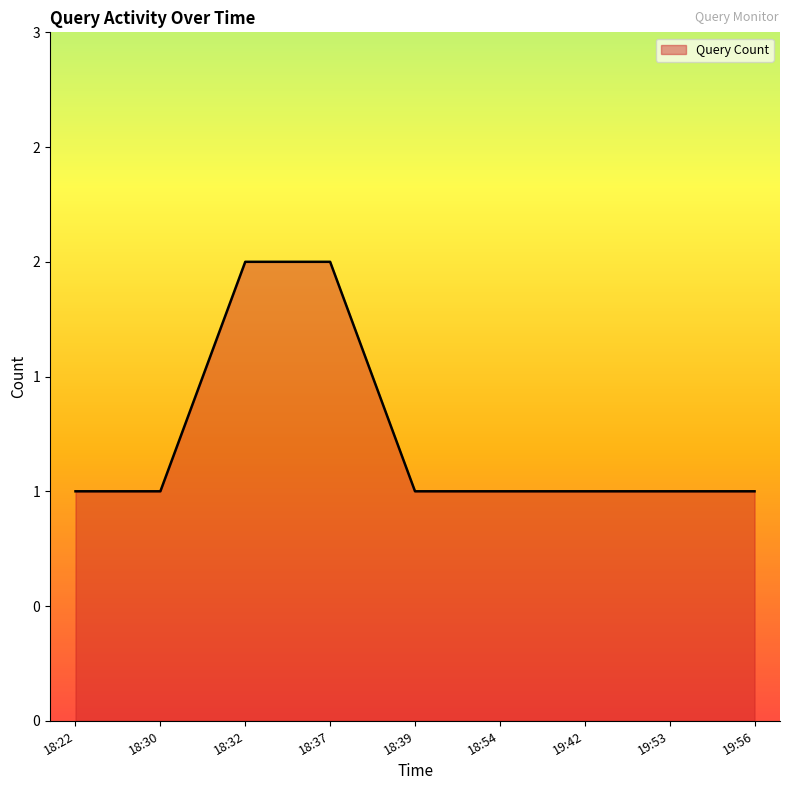

List the labels in order of value, smallest first.

18:22, 18:30, 18:39, 18:54, 19:42, 19:53, 19:56, 18:32, 18:37